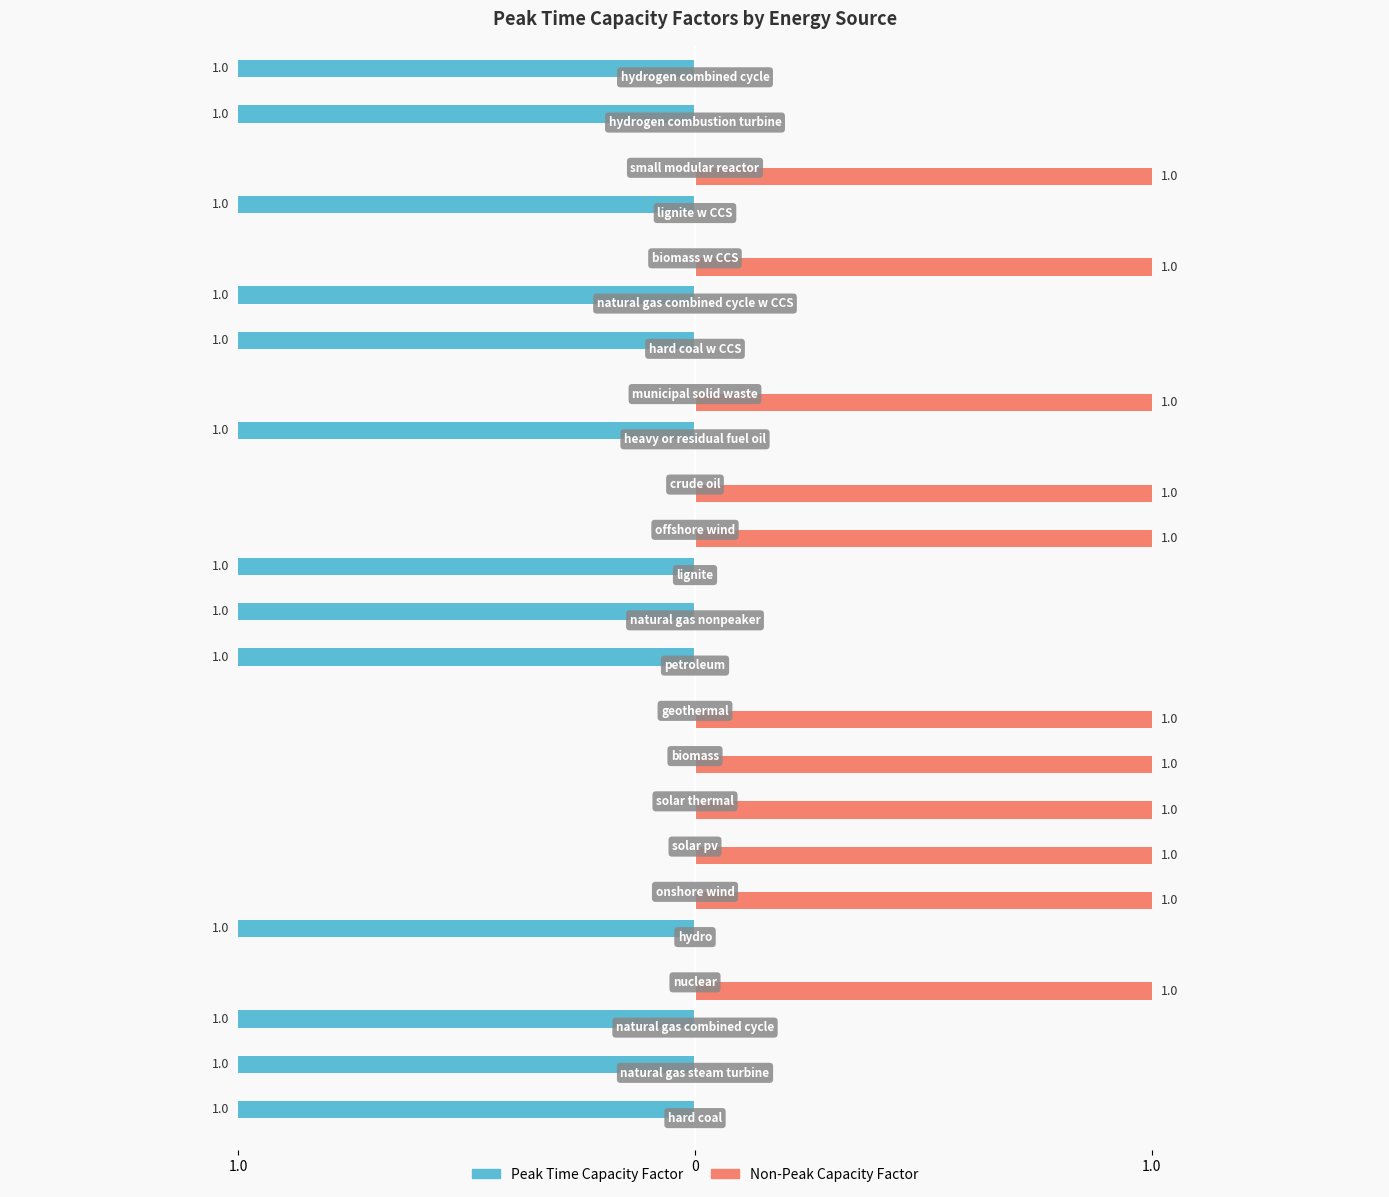

How many groups of bars are there?

24